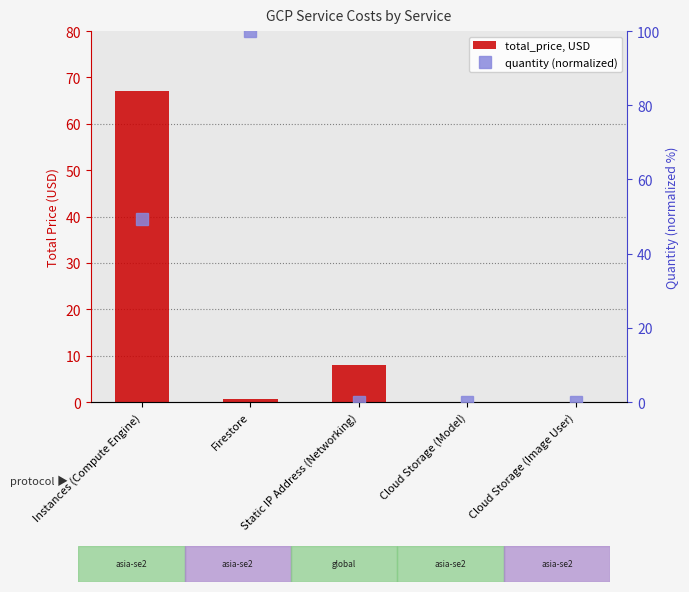

What position from the left is Instances (Compute Engine)?

1